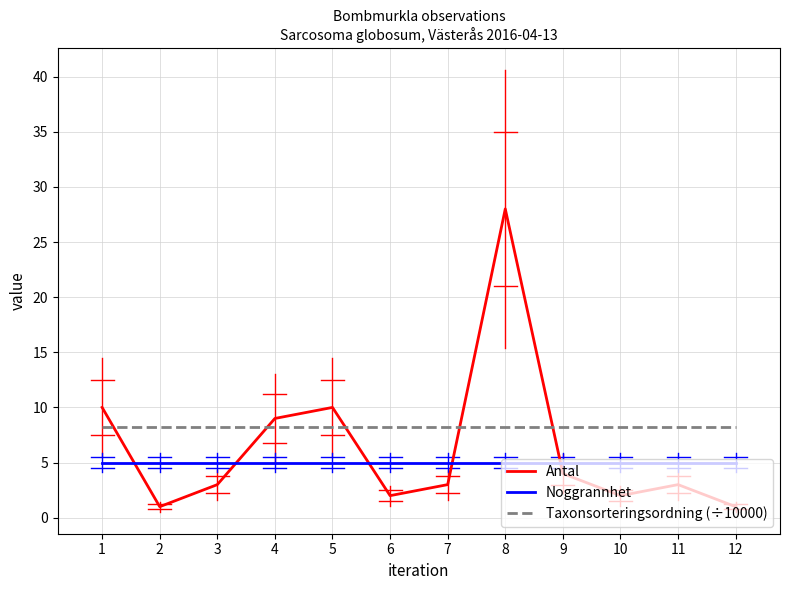

Which series has the largest range (max minus min)?

Antal